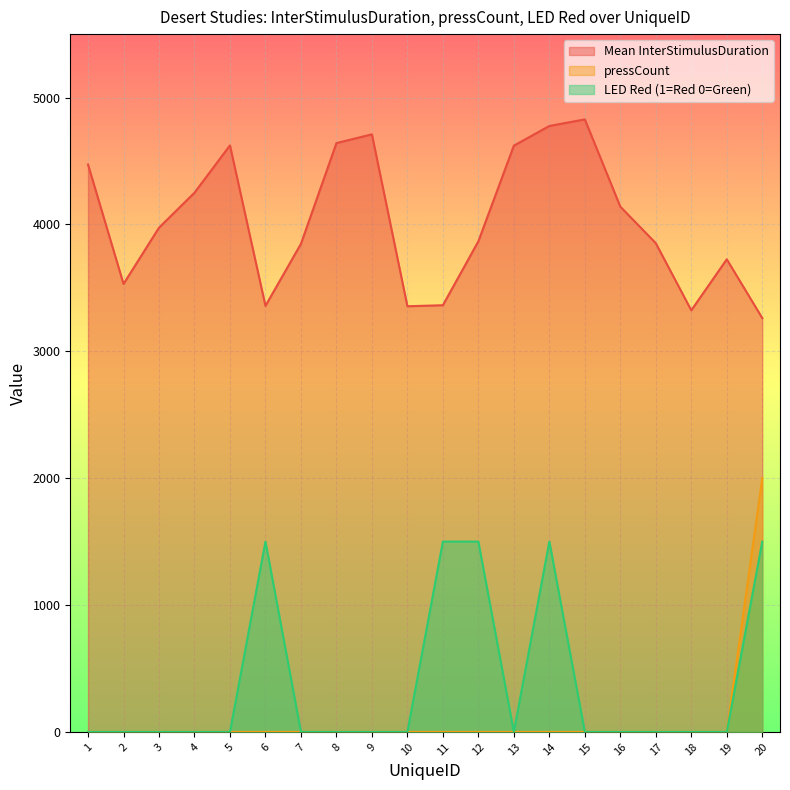

Where is the first local maximum for Mean InterStimulusDuration?

5